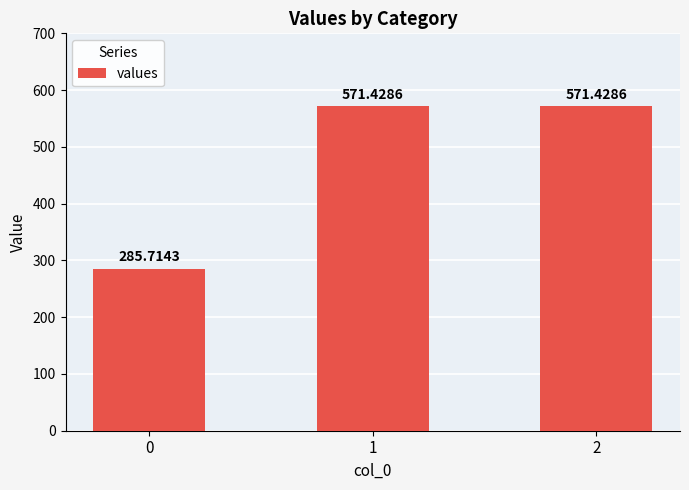

True or false: the data shows 434.4 at 0.

False